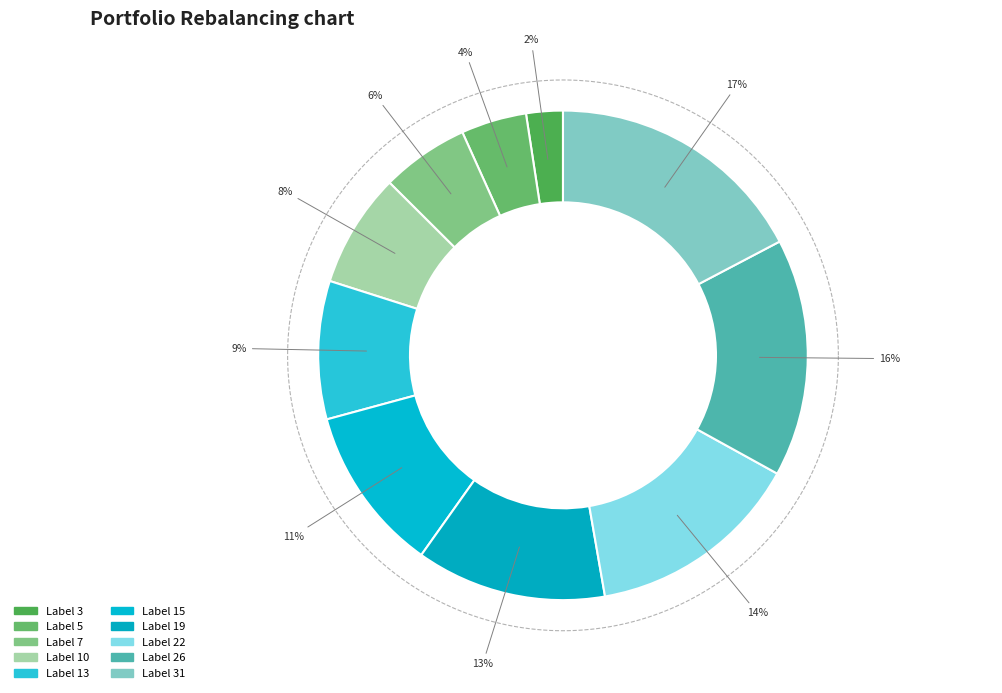

The 19 slice represents 22% of the pie. True or false?

False